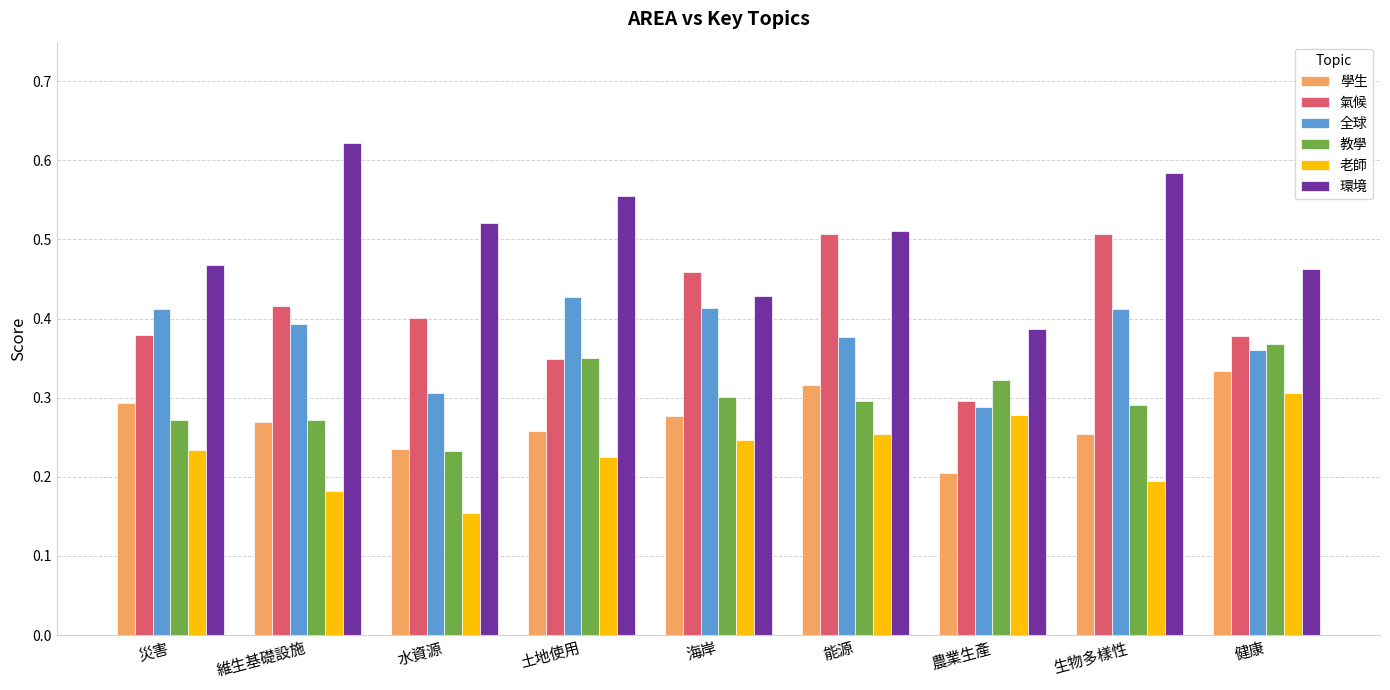

What is the difference between the maximum and minimum values in the 教學 series?

0.1